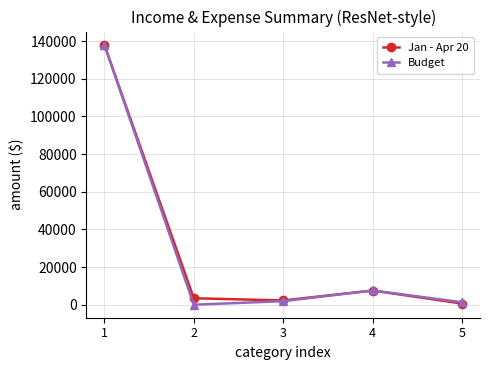

What is the value of the Jan - Apr 20 point at the 1st from the left?

138087.2